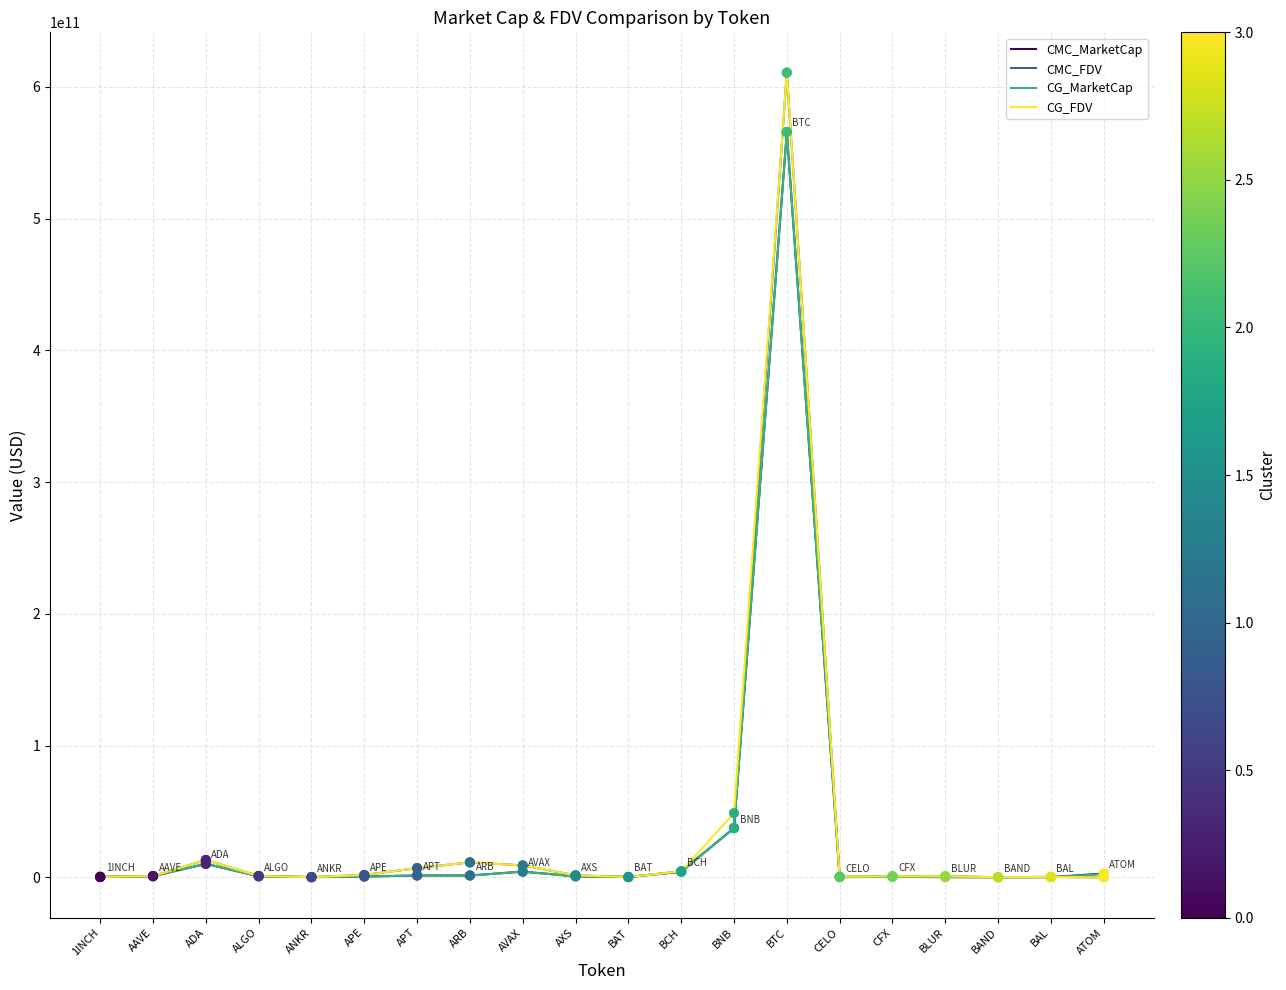

At which category is the sum across all series the highest?

BTC